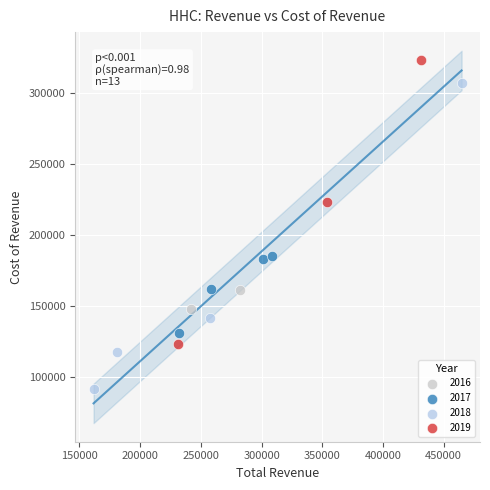

Which series reaches the maximum Y coordinate?

2019